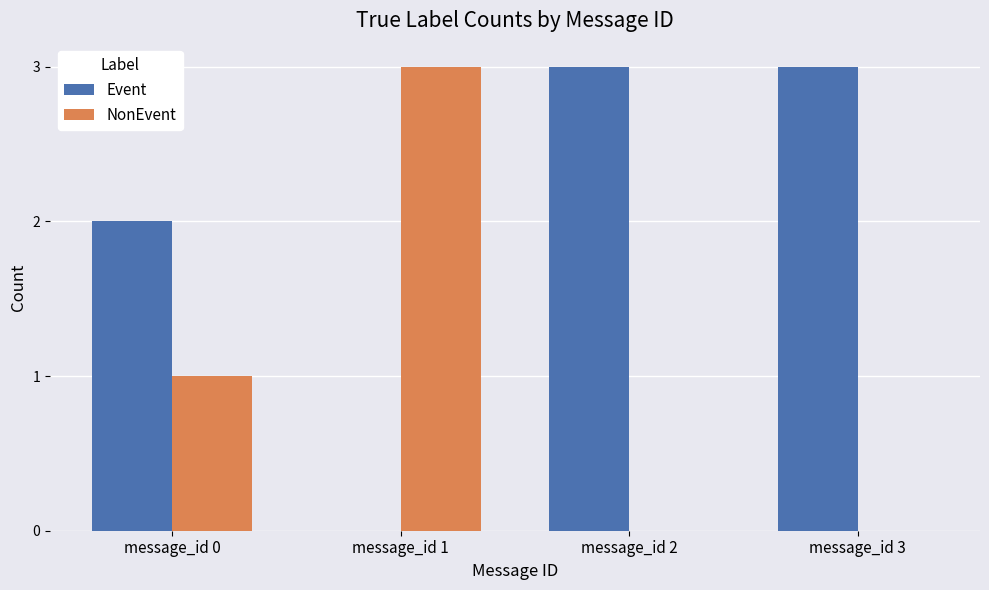

Which series has the largest total across all categories?

Event